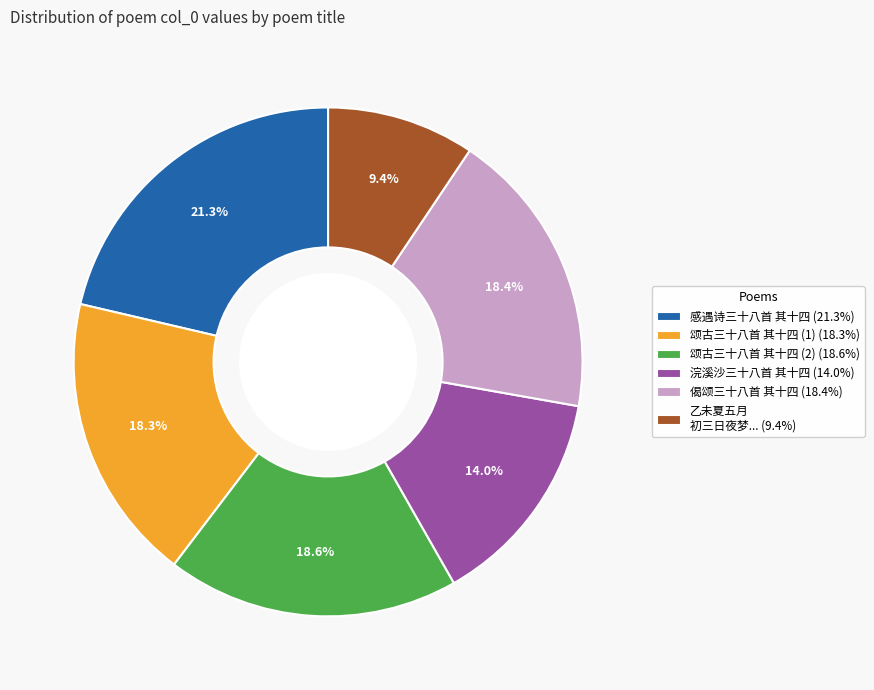

Is there any slice that represents more than half of the pie?

No